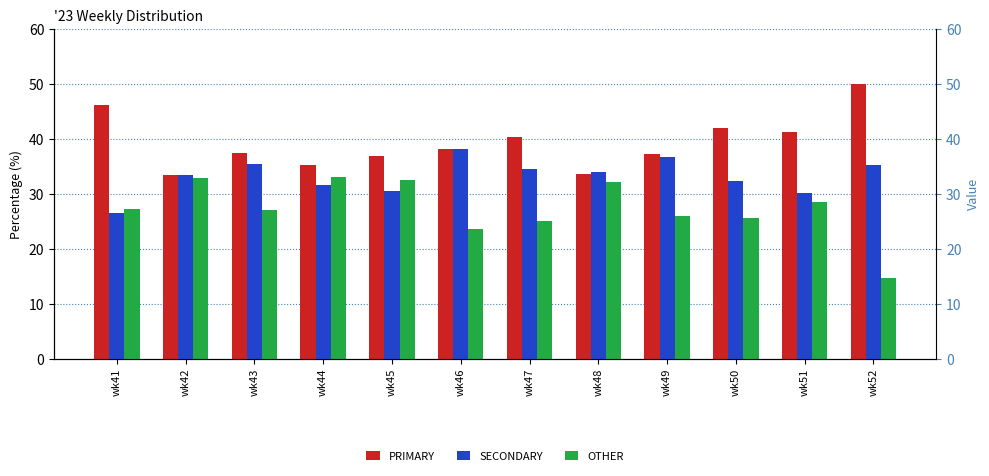

At wk50, list the series in order from largest to smallest.

PRIMARY, SECONDARY, OTHER